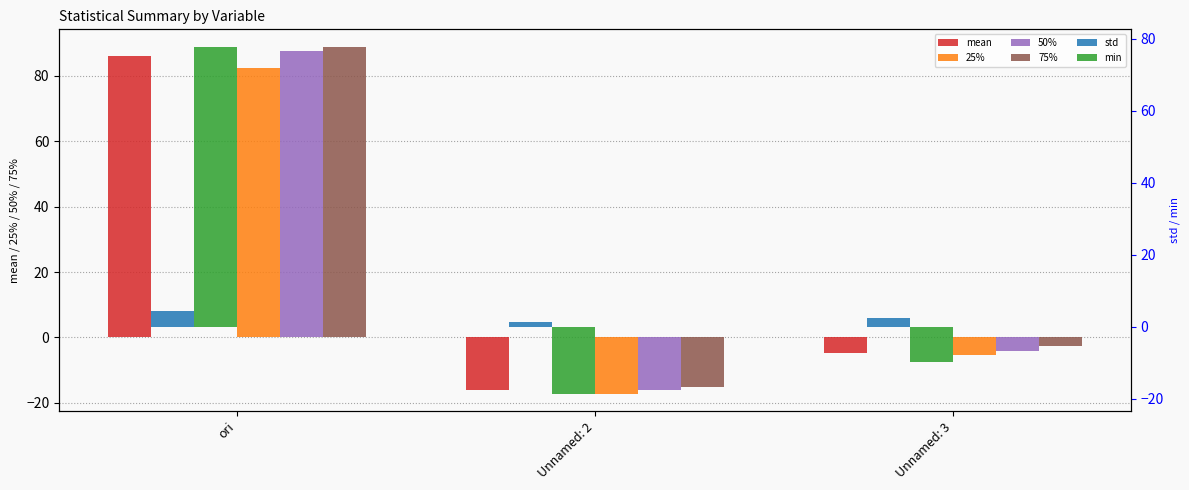

How many bars are there in total?

18